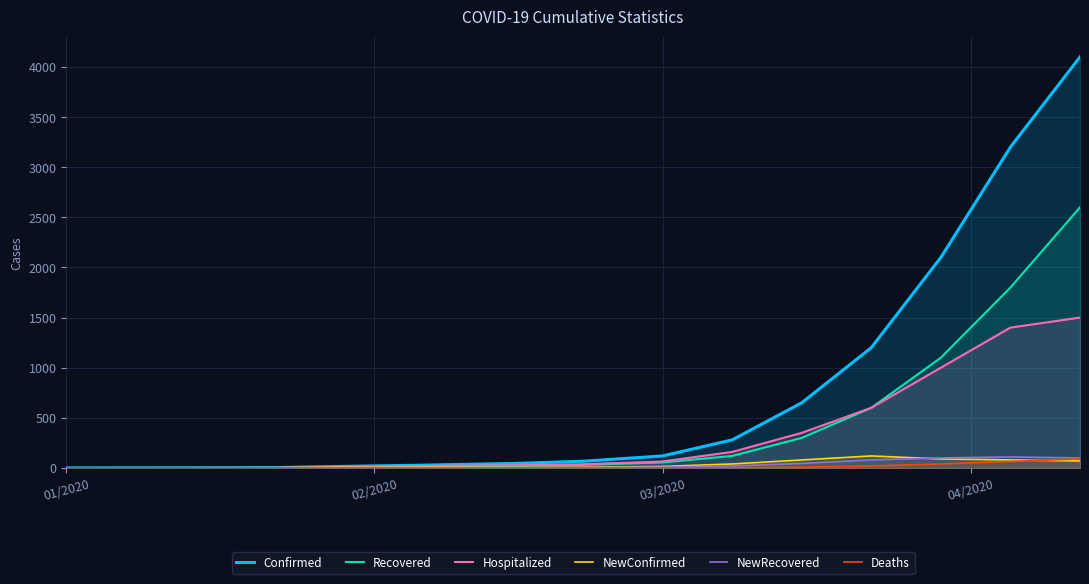

What is the maximum value shown in the chart?

4100